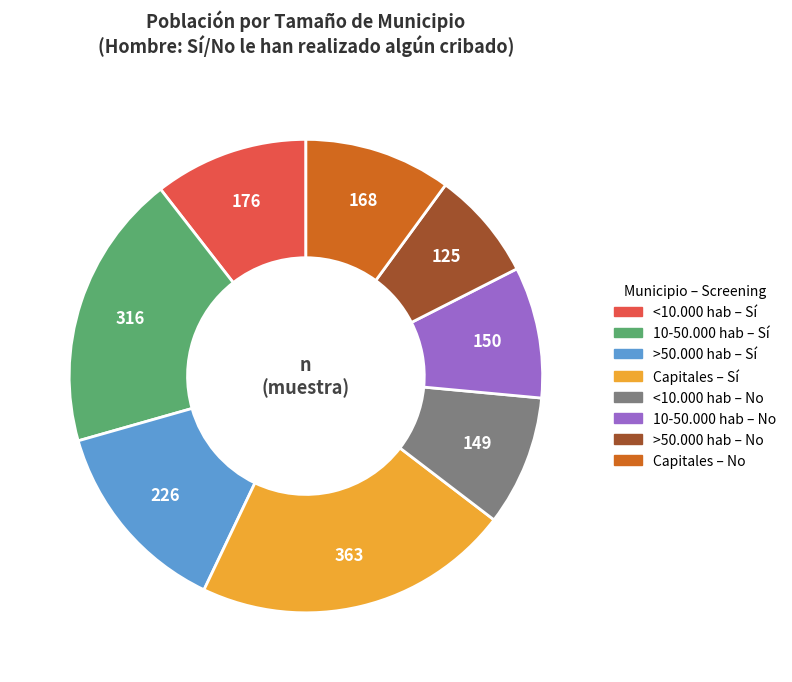

Does any single category account for the majority?

No